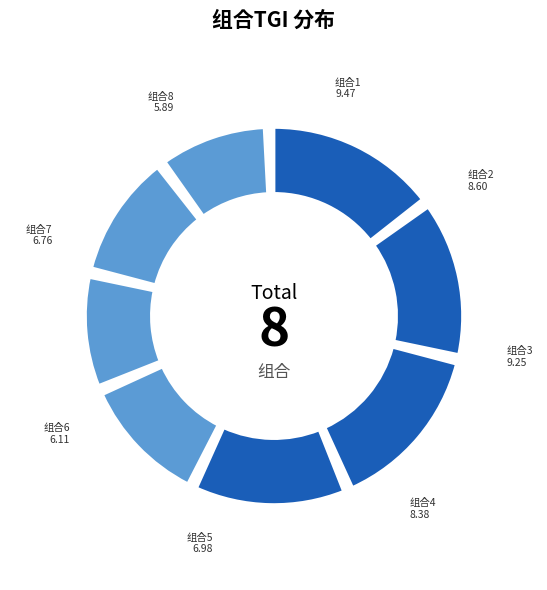

What is the largest slice in the pie chart?

组合1